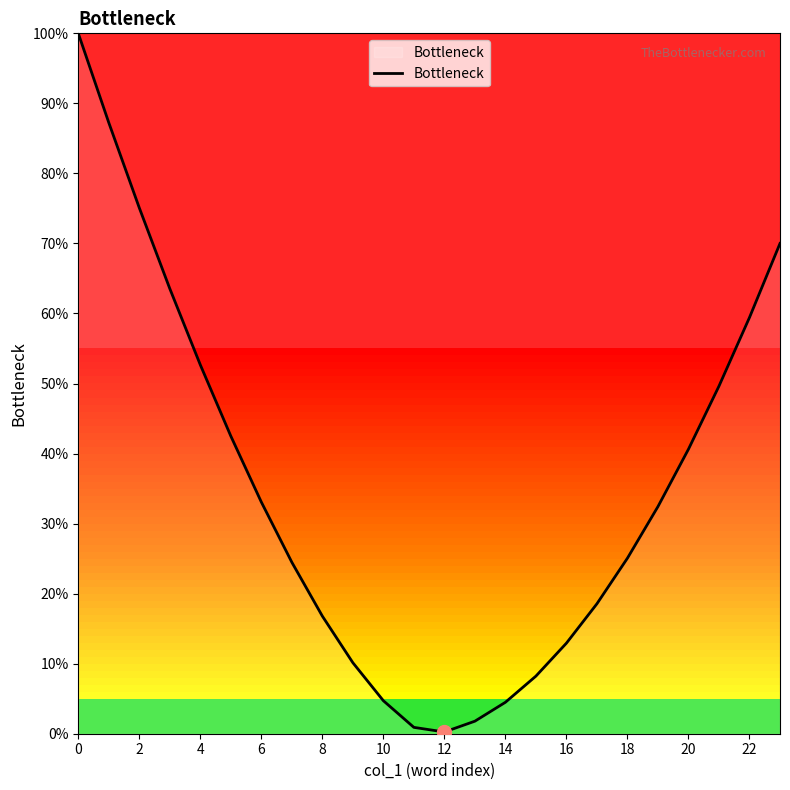

What is the maximum value shown in the chart?

100.0